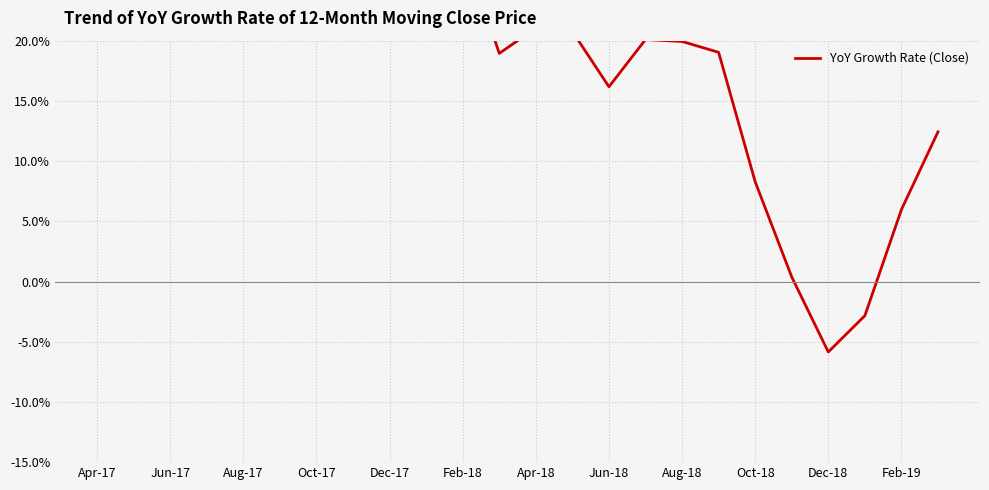

What is the minimum value shown in the chart?

-5.8